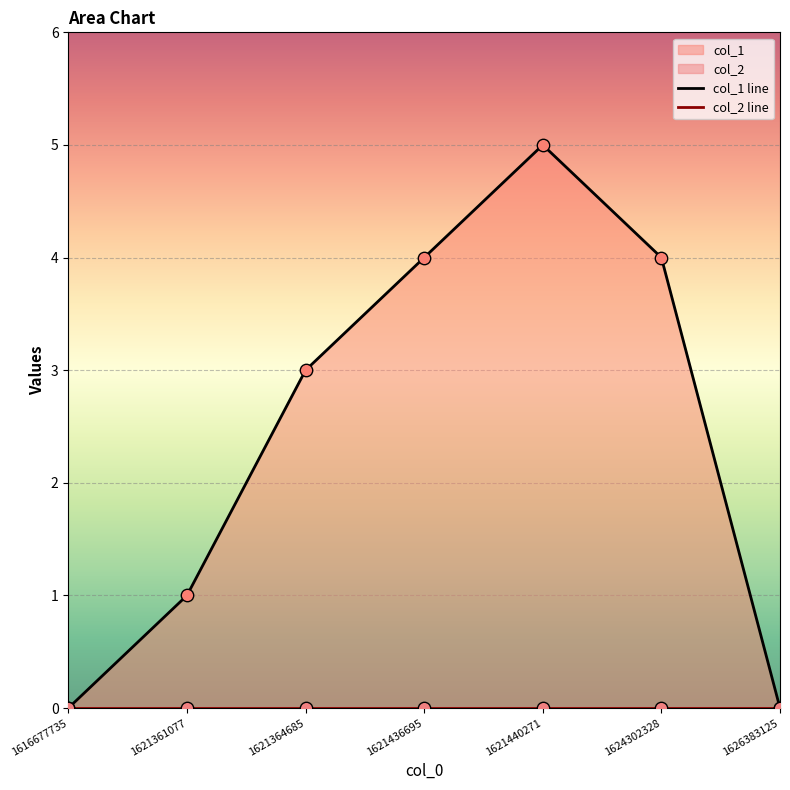

Is the value of col_2 line at 1621361077 greater than the value of col_1 line at 1621440271?

No